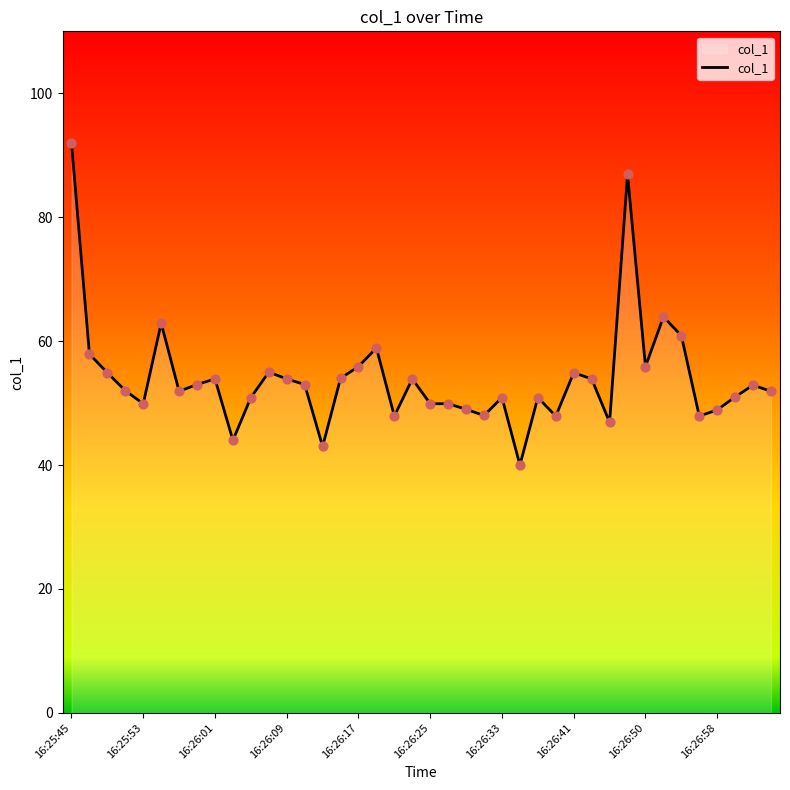

What is the smallest value displayed?

40.0